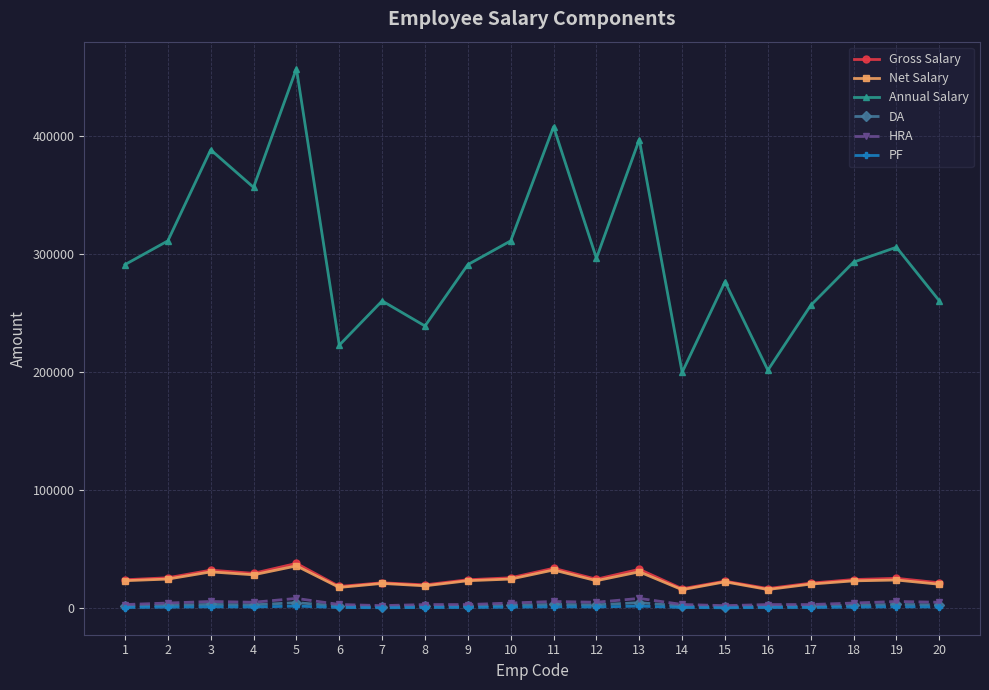

What is the total value across all series at 8?

283982.5